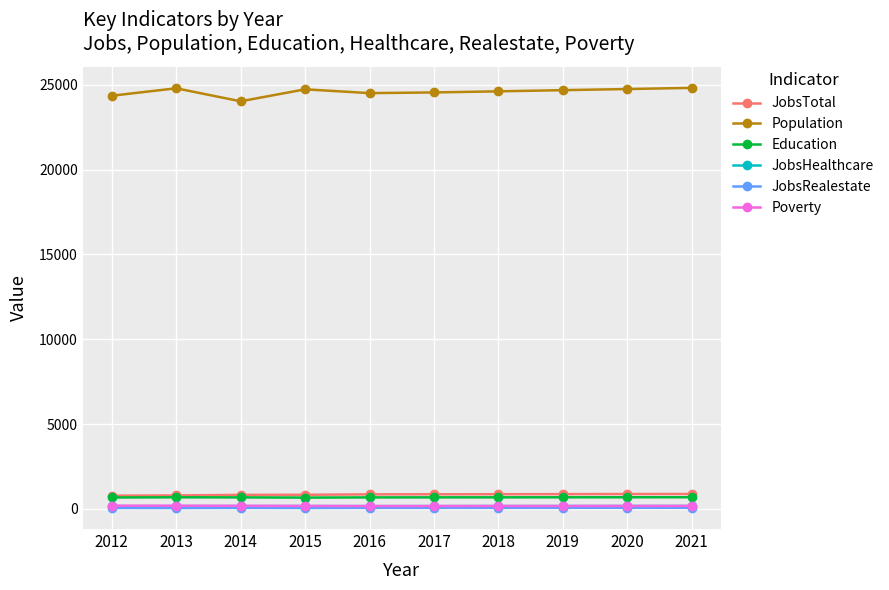

The value of Education at 2017 is 680. True or false?

True